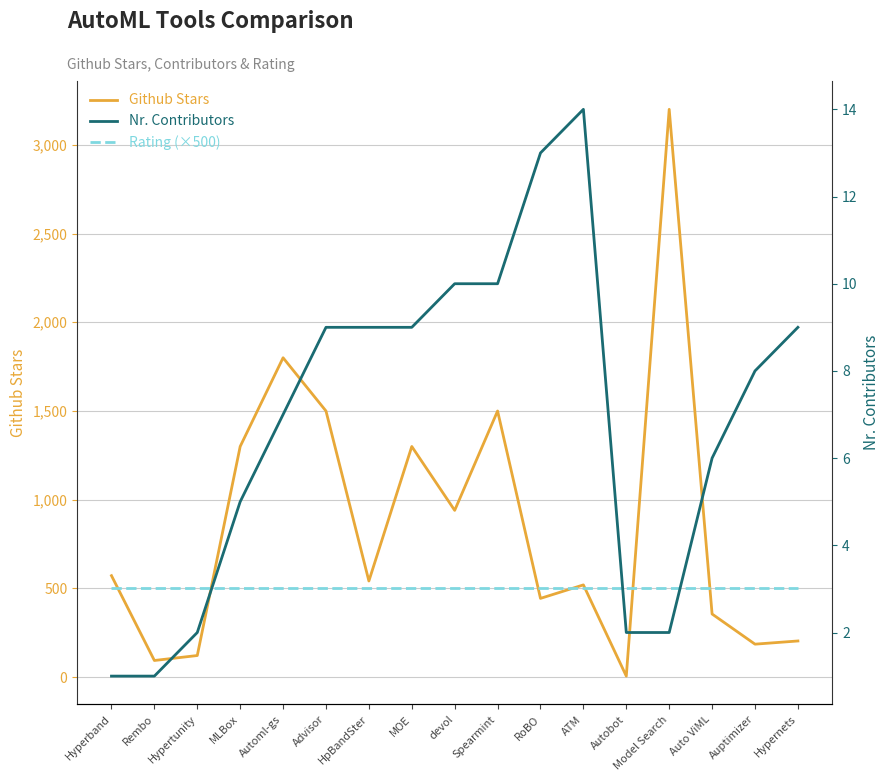

How many values in the Nr. Contributors series exceed 8?

8